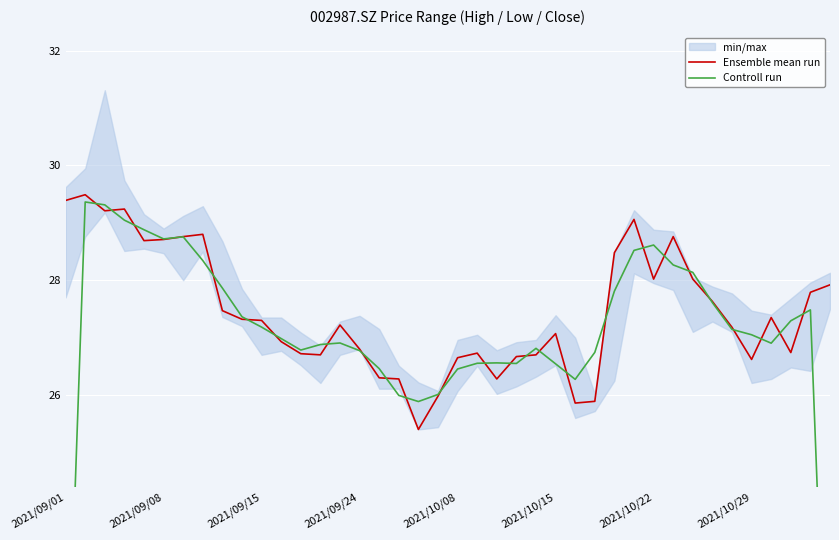

What is the maximum value for Ensemble mean run?

29.5